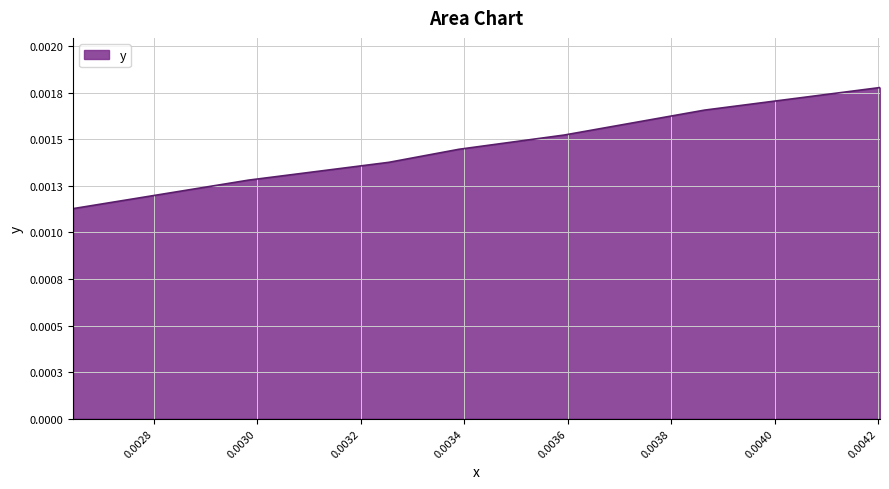

Does the chart display data point markers on the line(s)?

No